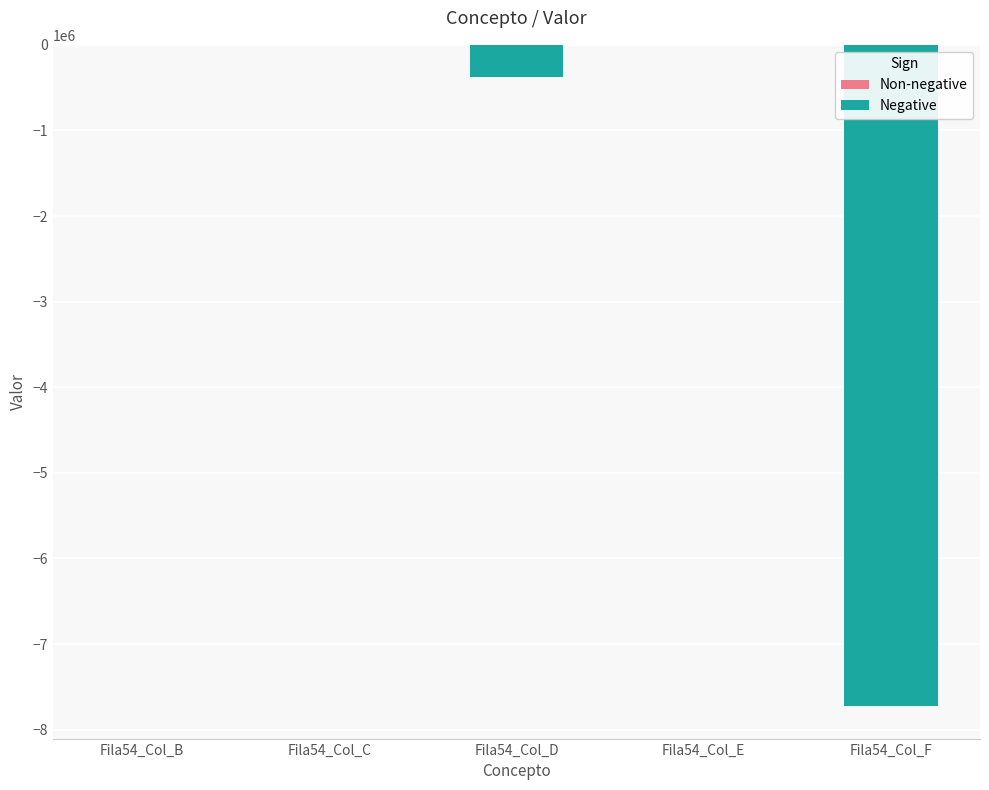

Reading left to right, transcribe all the data shown in this chart.

0.0	0.0	-377485.8	0.0	-7717668.3